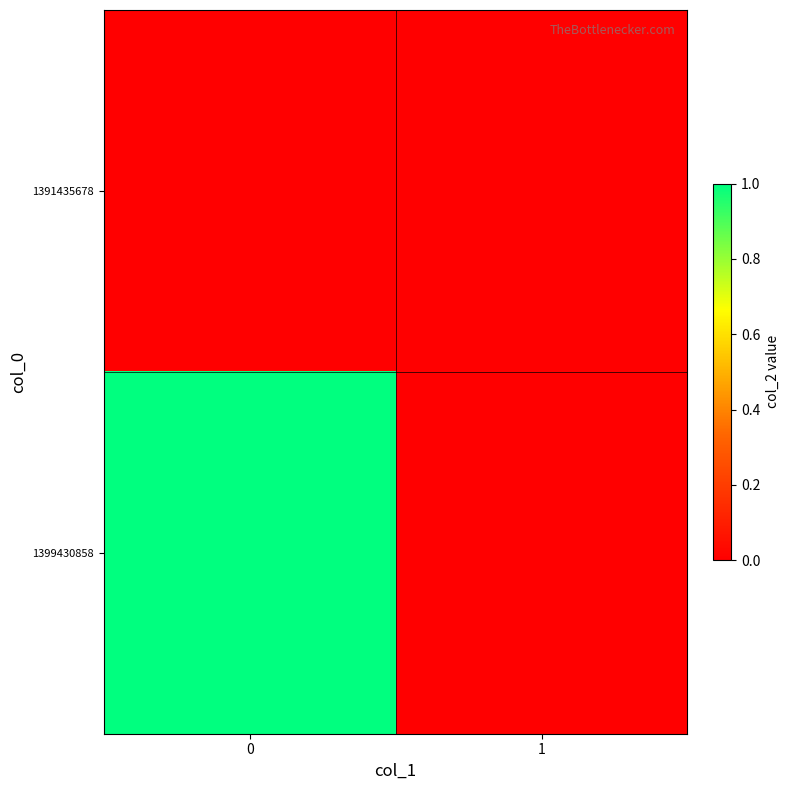

What is the difference between the highest and lowest values at 0?

1